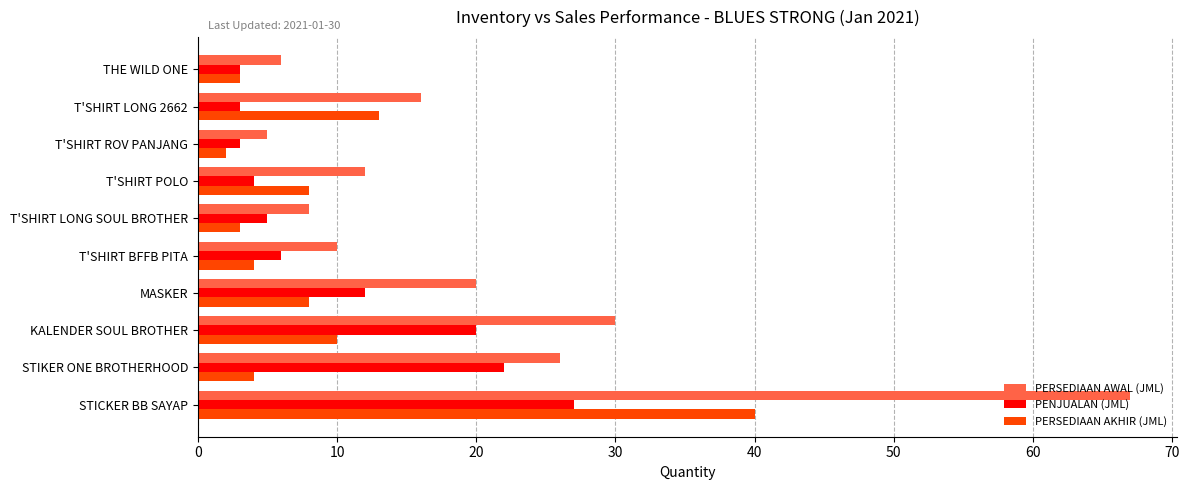

What is the average value of the PERSEDIAAN AKHIR (JML) series?

10